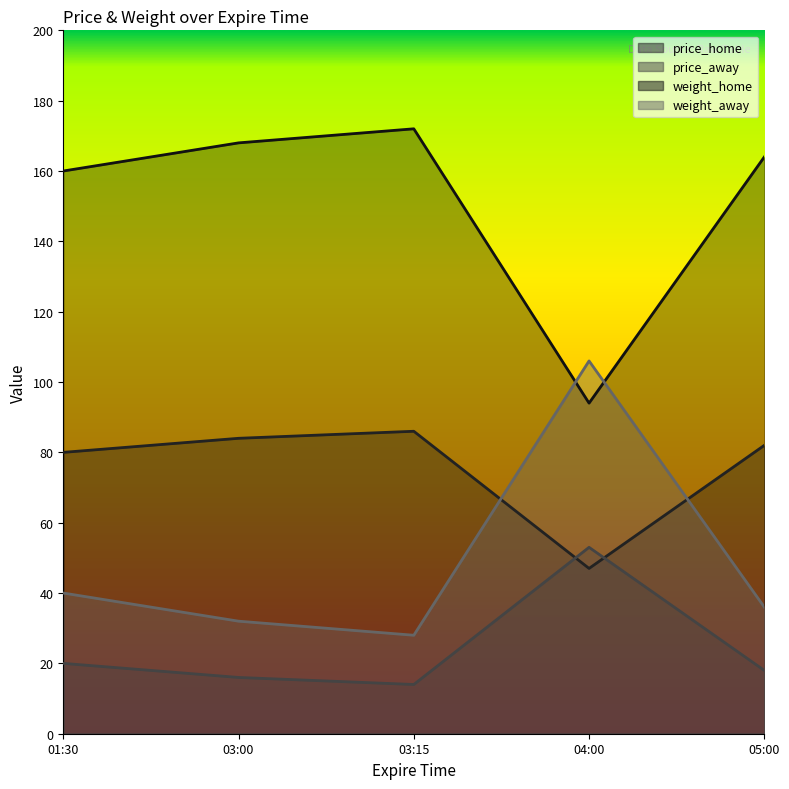

The value of price_home at 05:00 is 82. True or false?

True